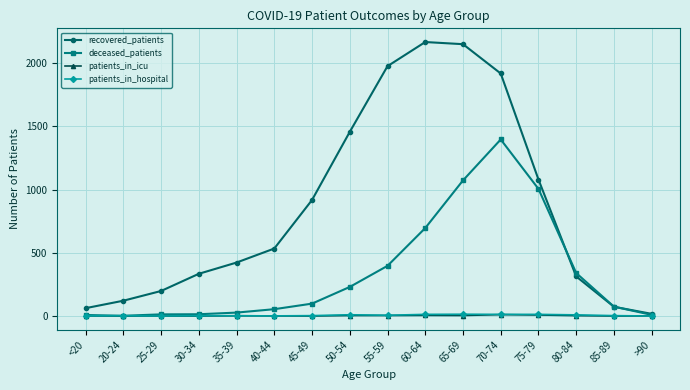

At how many categories does at least one series exceed 1151?

5